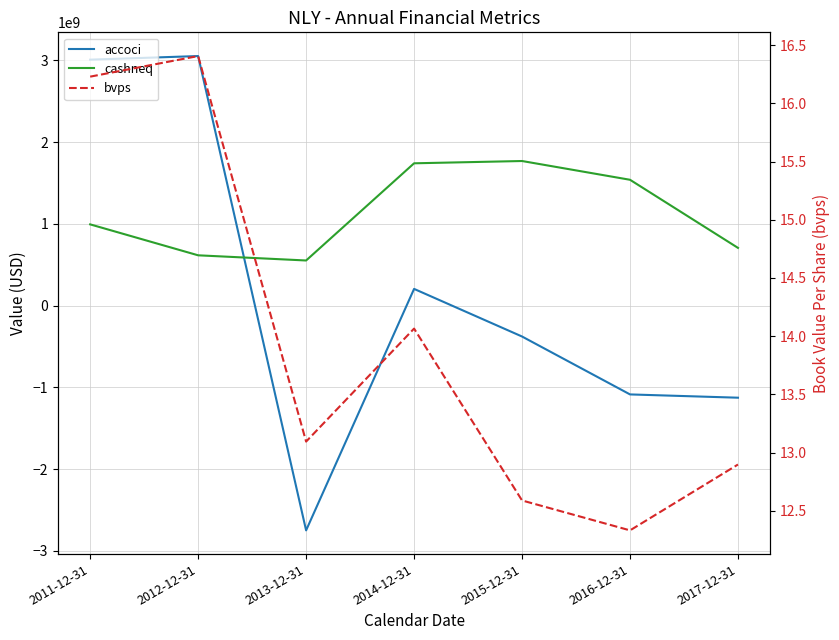

What is the difference between the maximum and minimum values in the accoci series?

5802175000.0